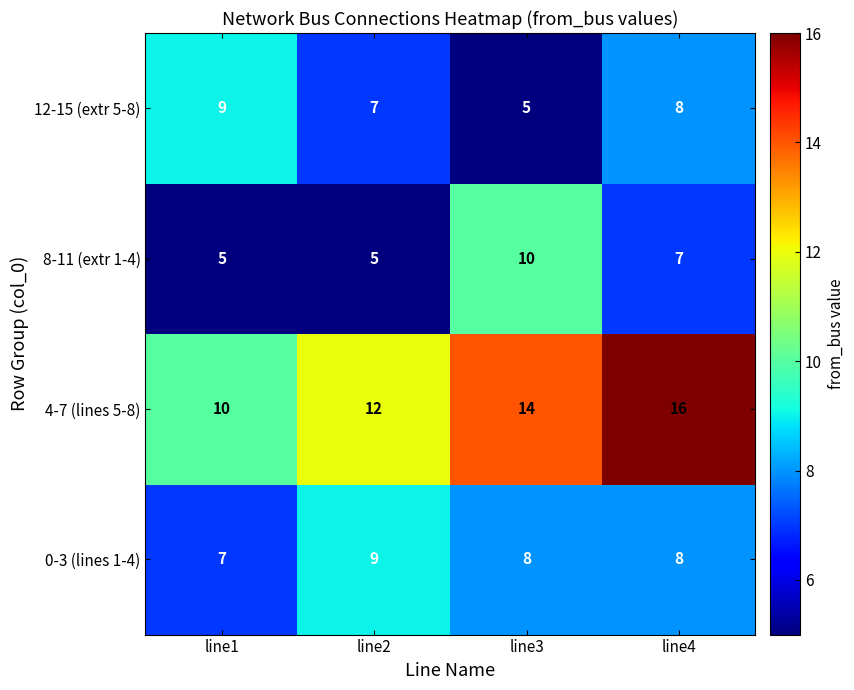

What is the spread (max minus min) of values at line2?

7